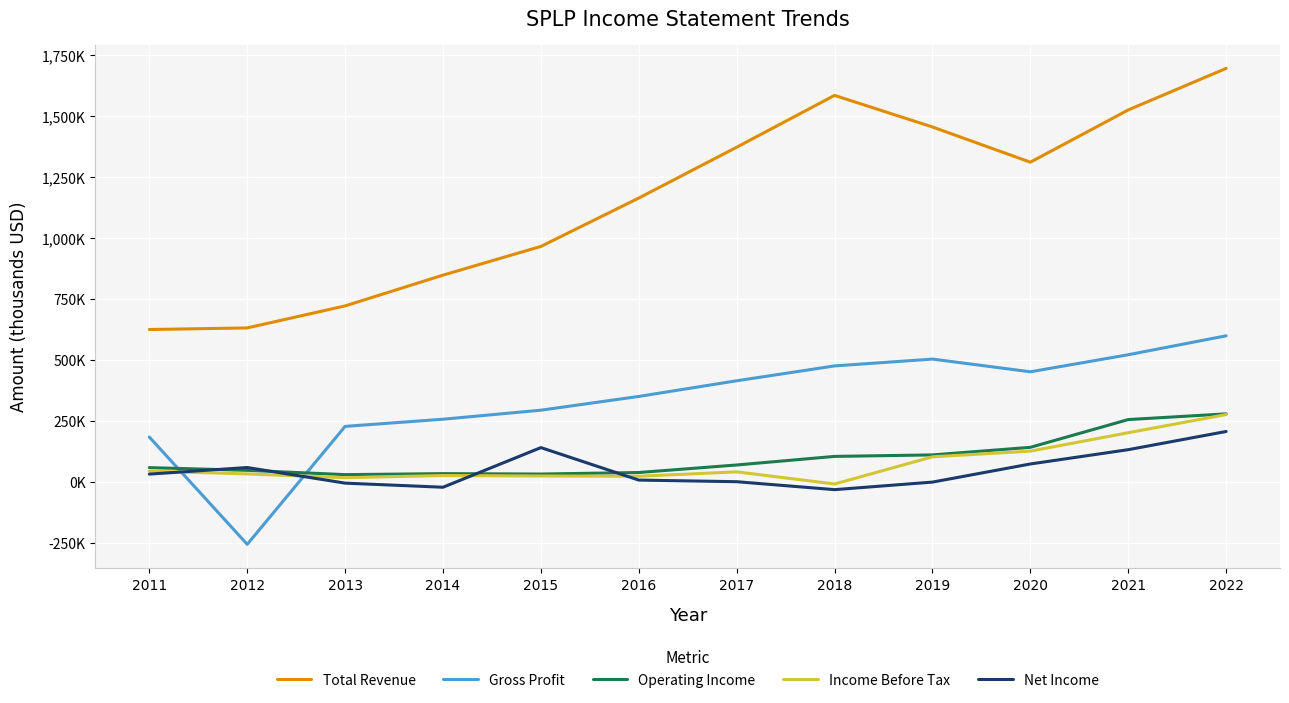

The value of Income Before Tax at 2021 is 322.1. True or false?

False